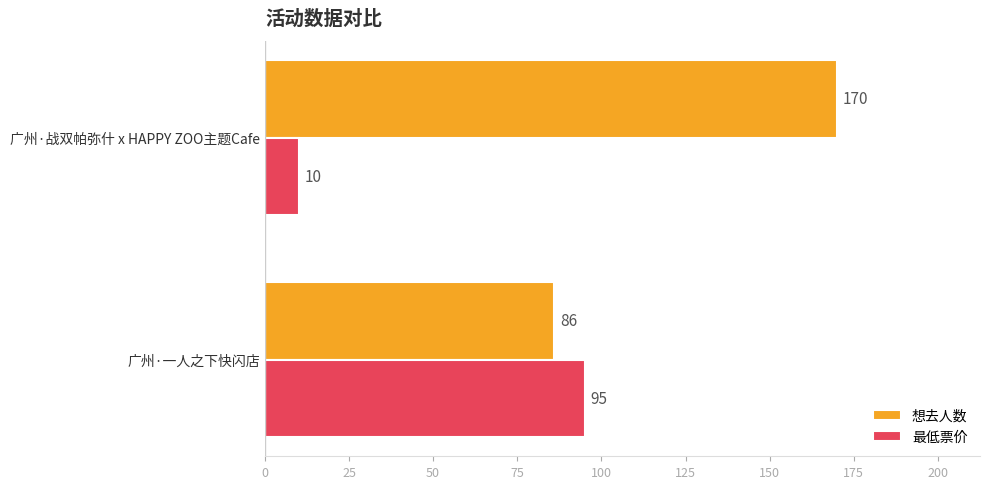

Count the 最低票价 values in the range 10 to 95.

2